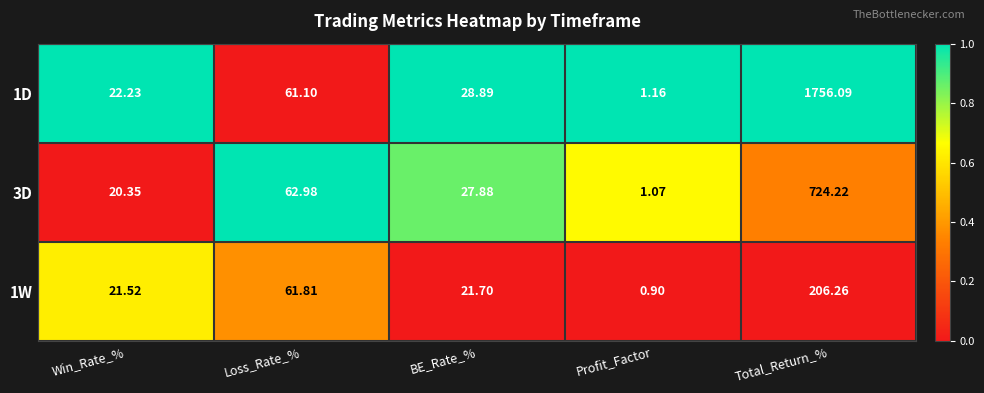

Where does the 1D series first go above 28?

Loss_Rate_%